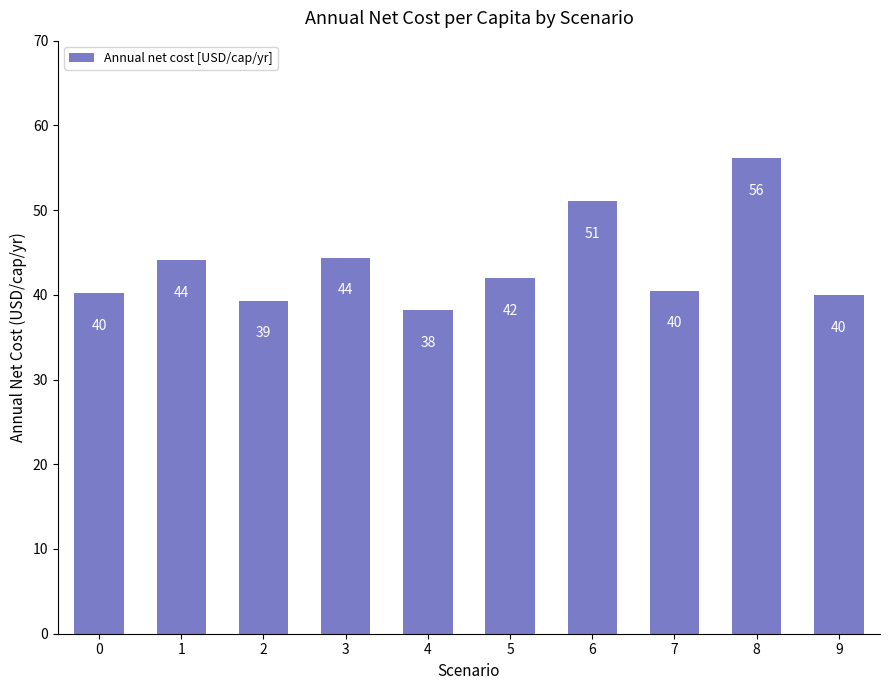

Which label corresponds to the smallest value in the chart?

4